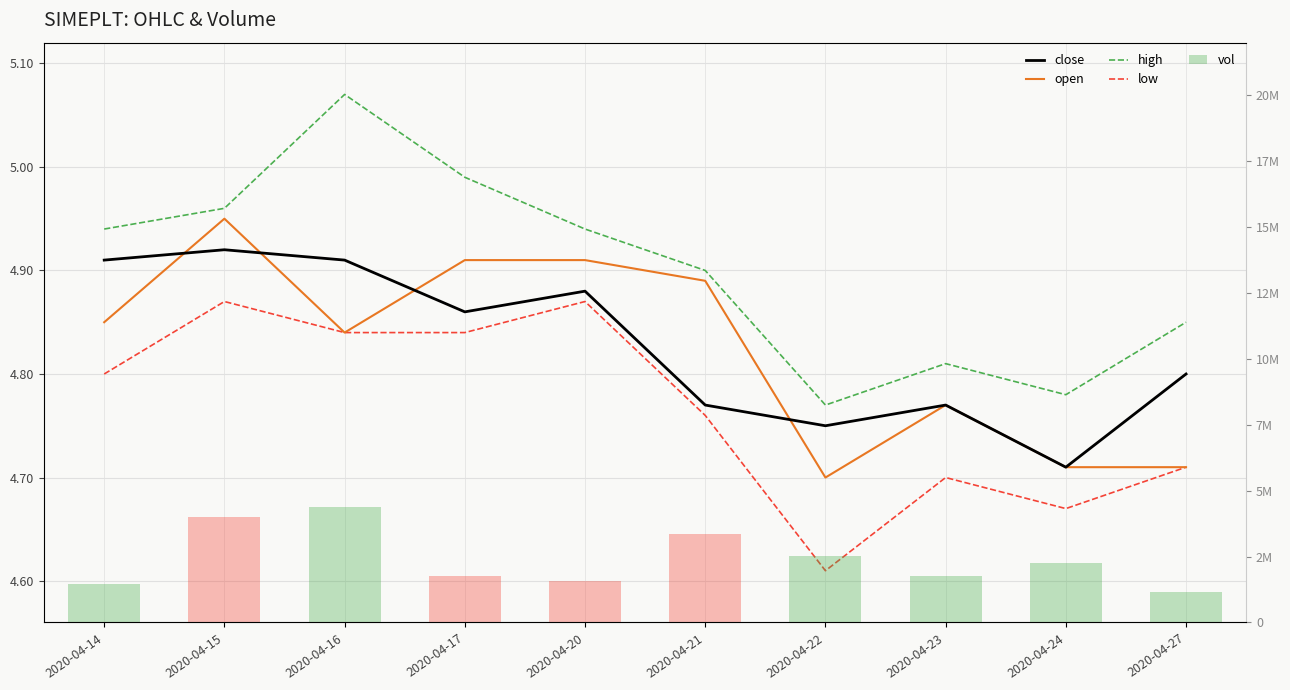

Rank the series at 2020-04-15 from lowest to highest value.

low, close, open, high, vol